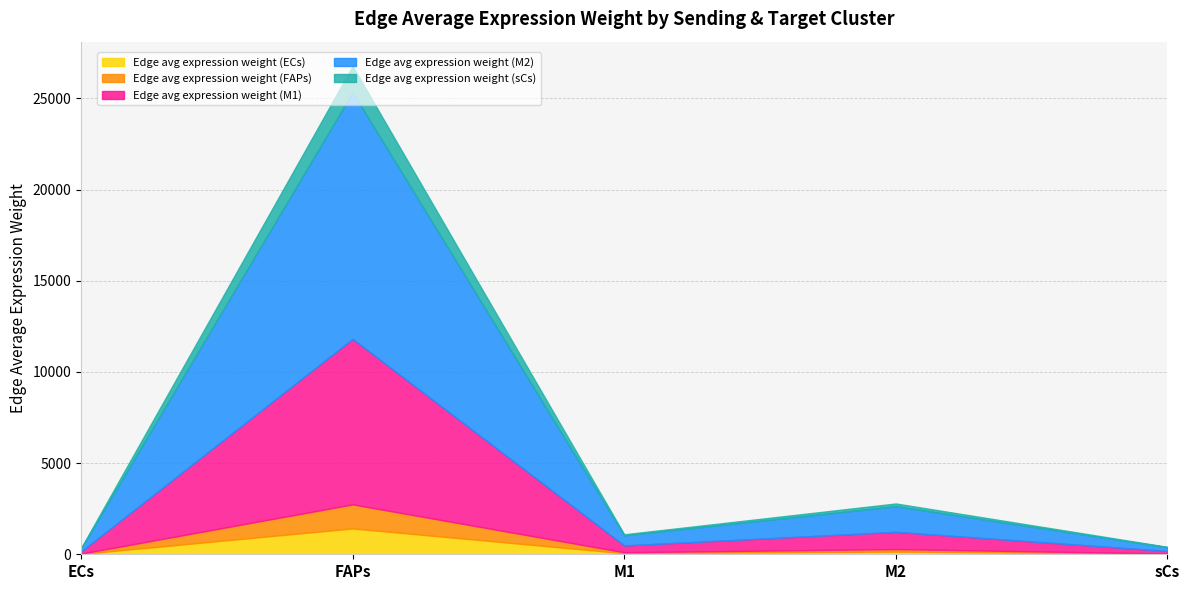

Does the chart have visible grid lines?

Yes